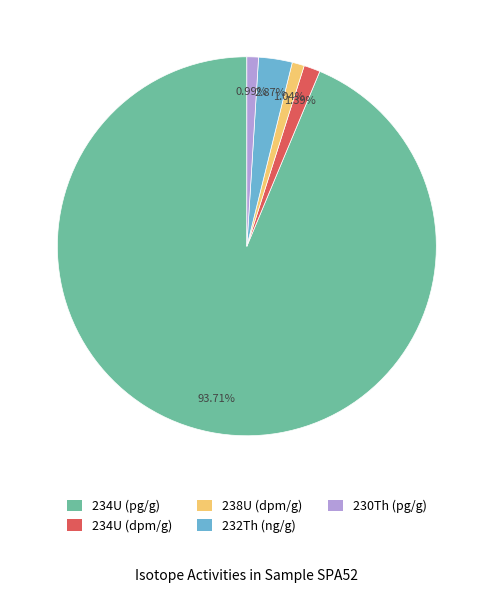

What is the largest slice in the pie chart?

234U (pg/g)